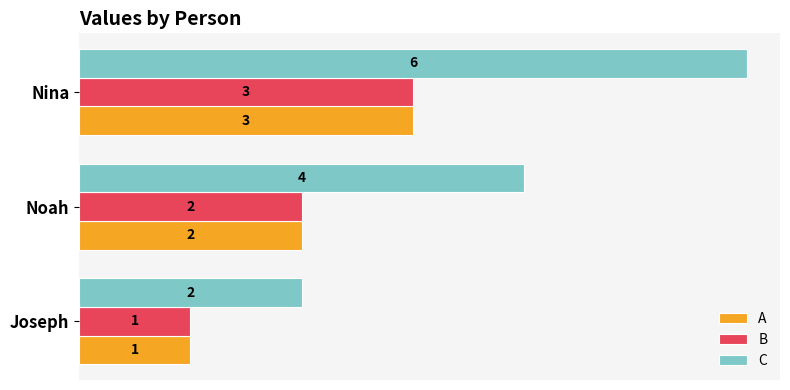

At which label is B closest to 2?

Noah